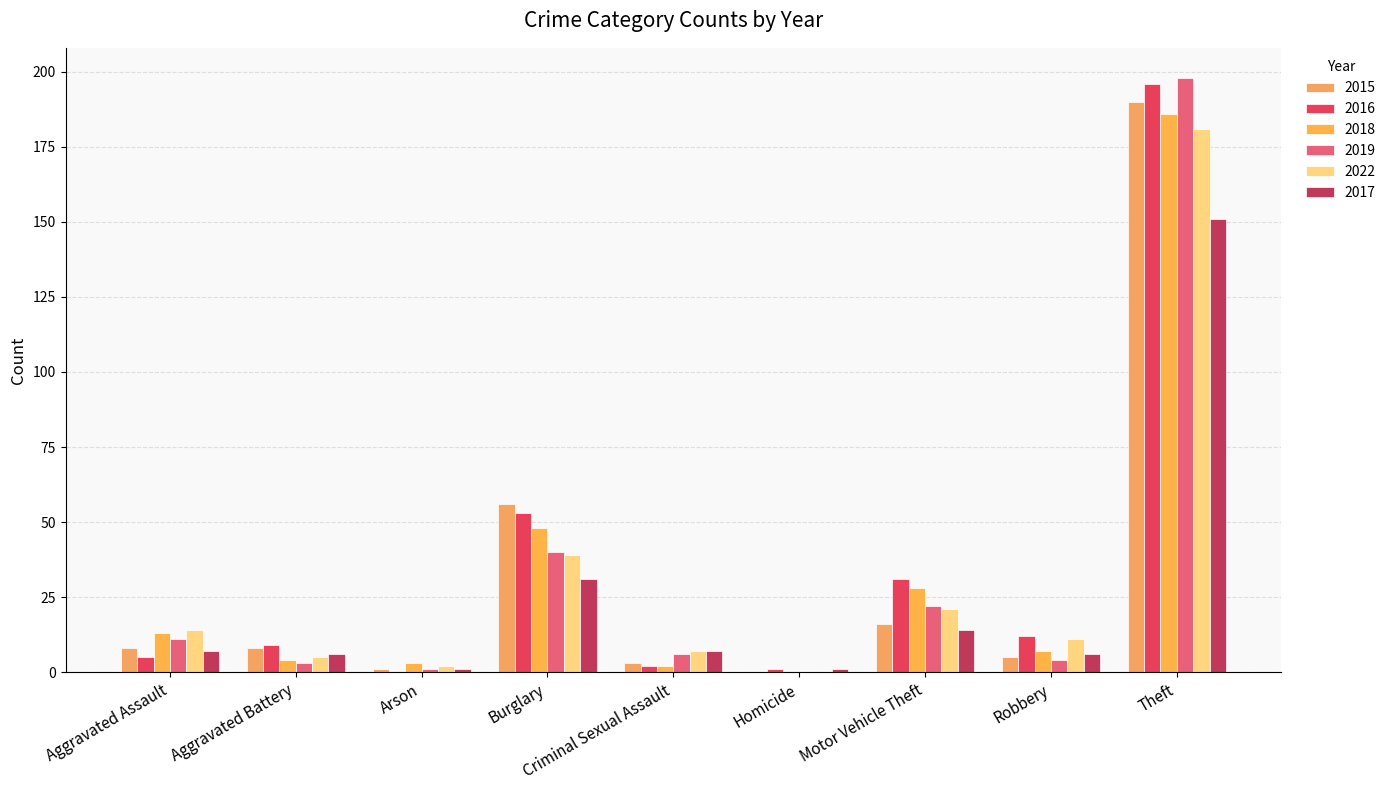

Is the value of 2022 at Aggravated Battery greater than the value of 2017 at Theft?

No